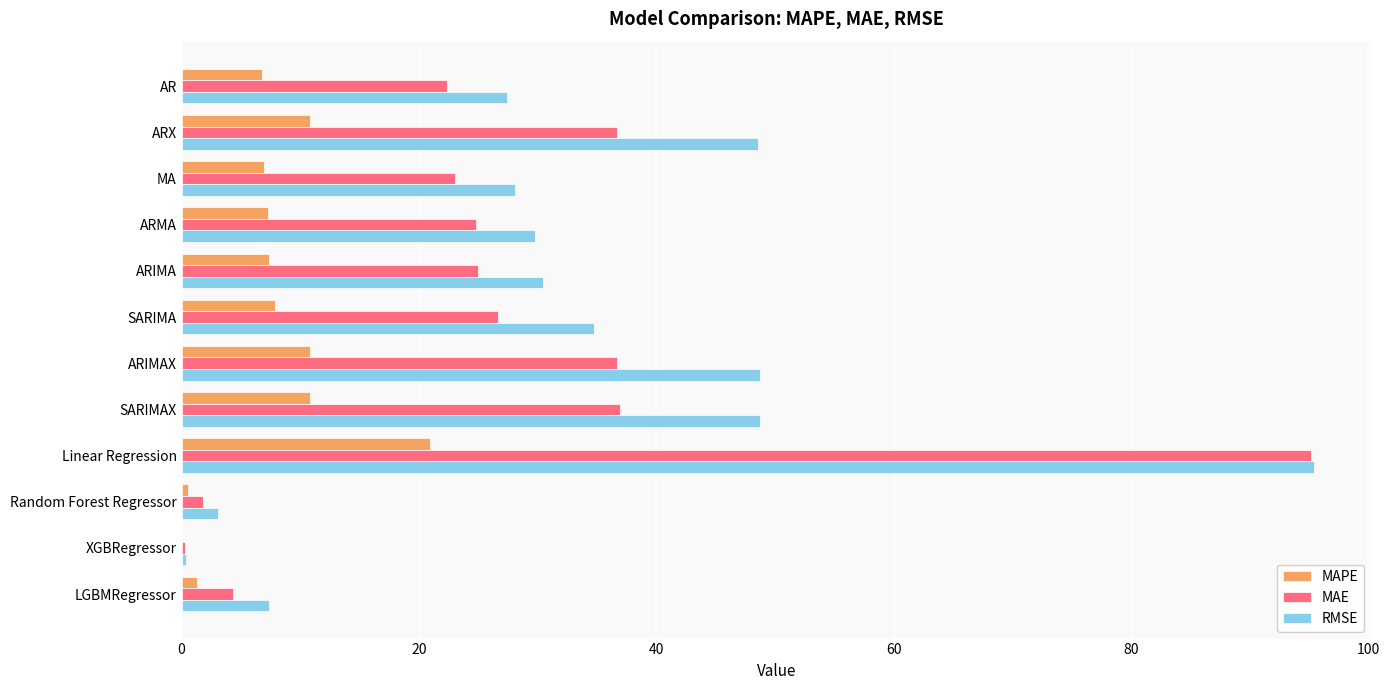

Which category has the highest value in the RMSE series?

Linear Regression